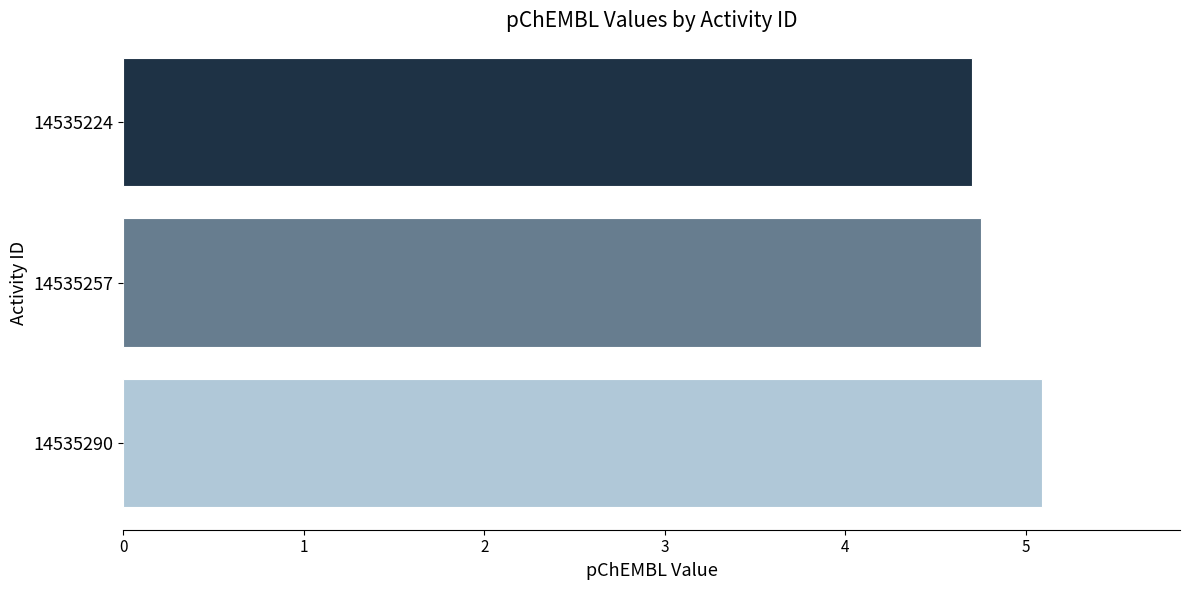

What is the difference between the maximum and minimum values?

0.4